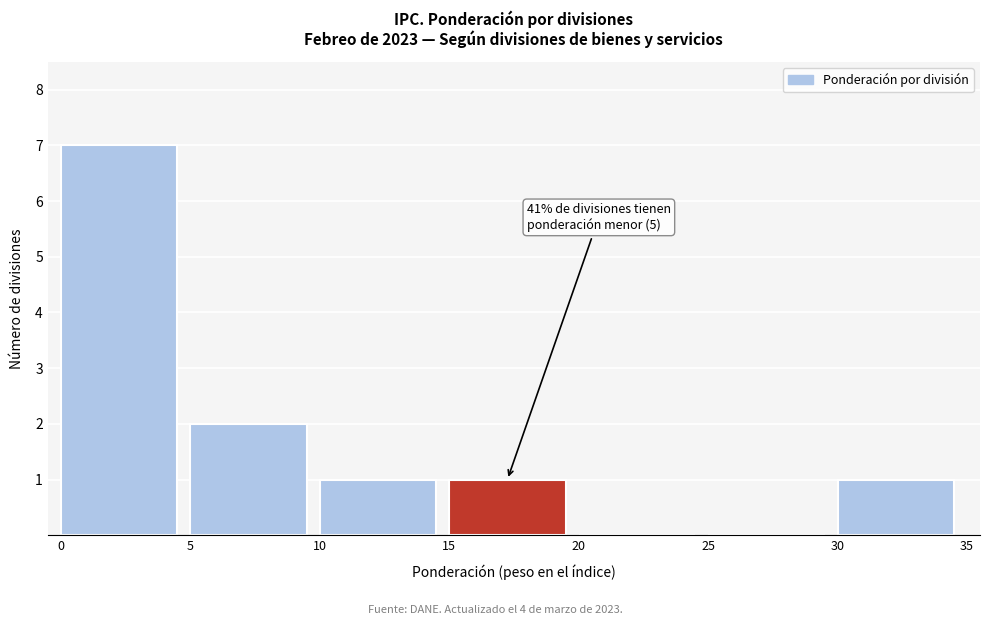

Which range on the x-axis has the tallest bar?

0 to 5